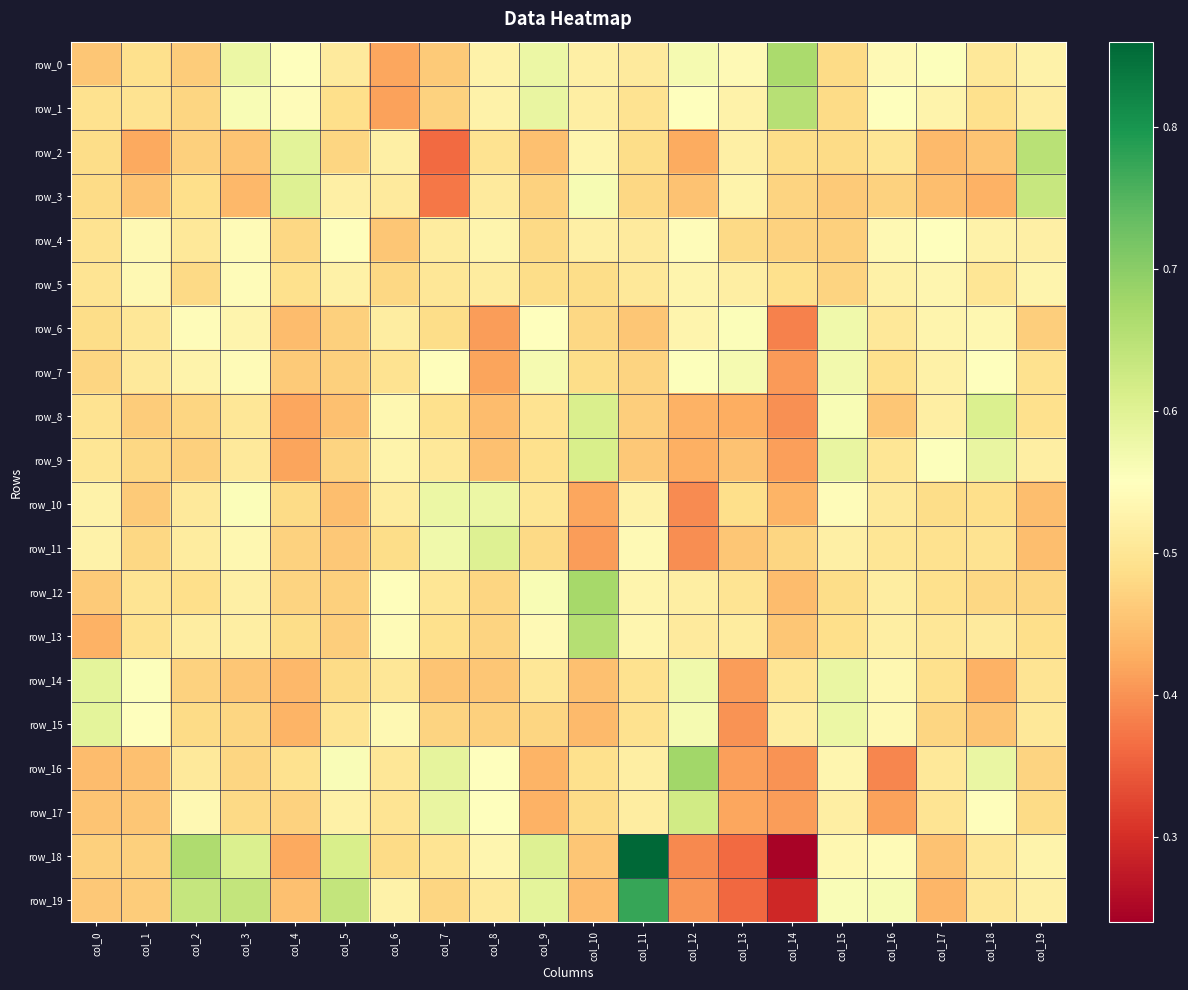

Reading left to right, extract all data points from this chart.

row_0: 0.5	0.5	0.5	0.6	0.5	0.5	0.4	0.5	0.5	0.6	0.5	0.5	0.6	0.5	0.7	0.5	0.5	0.6	0.5	0.5
row_1: 0.5	0.5	0.5	0.6	0.5	0.5	0.4	0.5	0.5	0.6	0.5	0.5	0.5	0.5	0.7	0.5	0.6	0.5	0.5	0.5
row_2: 0.5	0.4	0.5	0.5	0.6	0.5	0.5	0.4	0.5	0.4	0.5	0.5	0.4	0.5	0.5	0.5	0.5	0.4	0.5	0.7
row_3: 0.5	0.5	0.5	0.4	0.6	0.5	0.5	0.4	0.5	0.5	0.6	0.5	0.5	0.5	0.5	0.5	0.5	0.4	0.4	0.6
row_4: 0.5	0.5	0.5	0.5	0.5	0.5	0.5	0.5	0.5	0.5	0.5	0.5	0.5	0.5	0.5	0.5	0.5	0.6	0.5	0.5
row_5: 0.5	0.5	0.5	0.5	0.5	0.5	0.5	0.5	0.5	0.5	0.5	0.5	0.5	0.5	0.5	0.5	0.5	0.5	0.5	0.5
row_6: 0.5	0.5	0.5	0.5	0.4	0.5	0.5	0.5	0.4	0.5	0.5	0.5	0.5	0.6	0.4	0.6	0.5	0.5	0.5	0.5
row_7: 0.5	0.5	0.5	0.5	0.5	0.5	0.5	0.5	0.4	0.6	0.5	0.5	0.6	0.6	0.4	0.6	0.5	0.5	0.5	0.5
row_8: 0.5	0.5	0.5	0.5	0.4	0.4	0.5	0.5	0.4	0.5	0.6	0.5	0.4	0.4	0.4	0.6	0.5	0.5	0.6	0.5
row_9: 0.5	0.5	0.5	0.5	0.4	0.5	0.5	0.5	0.4	0.5	0.6	0.5	0.4	0.5	0.4	0.6	0.5	0.6	0.6	0.5
row_10: 0.5	0.5	0.5	0.6	0.5	0.4	0.5	0.6	0.6	0.5	0.4	0.5	0.4	0.5	0.4	0.5	0.5	0.5	0.5	0.4
row_11: 0.5	0.5	0.5	0.5	0.5	0.5	0.5	0.6	0.6	0.5	0.4	0.5	0.4	0.5	0.5	0.5	0.5	0.5	0.5	0.4
row_12: 0.5	0.5	0.5	0.5	0.5	0.5	0.5	0.5	0.5	0.6	0.7	0.5	0.5	0.5	0.4	0.5	0.5	0.5	0.5	0.5
row_13: 0.4	0.5	0.5	0.5	0.5	0.5	0.5	0.5	0.5	0.5	0.7	0.5	0.5	0.5	0.5	0.5	0.5	0.5	0.5	0.5
row_14: 0.6	0.6	0.5	0.5	0.4	0.5	0.5	0.5	0.5	0.5	0.5	0.5	0.6	0.4	0.5	0.6	0.5	0.5	0.4	0.5
row_15: 0.6	0.6	0.5	0.5	0.4	0.5	0.5	0.5	0.5	0.5	0.4	0.5	0.6	0.4	0.5	0.6	0.5	0.5	0.5	0.5
row_16: 0.4	0.4	0.5	0.5	0.5	0.6	0.5	0.6	0.6	0.4	0.5	0.5	0.7	0.4	0.4	0.5	0.4	0.5	0.6	0.5
row_17: 0.5	0.5	0.5	0.5	0.5	0.5	0.5	0.6	0.5	0.4	0.5	0.5	0.6	0.4	0.4	0.5	0.4	0.5	0.5	0.5
row_18: 0.5	0.5	0.7	0.6	0.4	0.6	0.5	0.5	0.5	0.6	0.5	0.9	0.4	0.4	0.2	0.5	0.5	0.5	0.5	0.5
row_19: 0.5	0.5	0.6	0.6	0.4	0.6	0.5	0.5	0.5	0.6	0.4	0.8	0.4	0.4	0.3	0.6	0.6	0.4	0.5	0.5